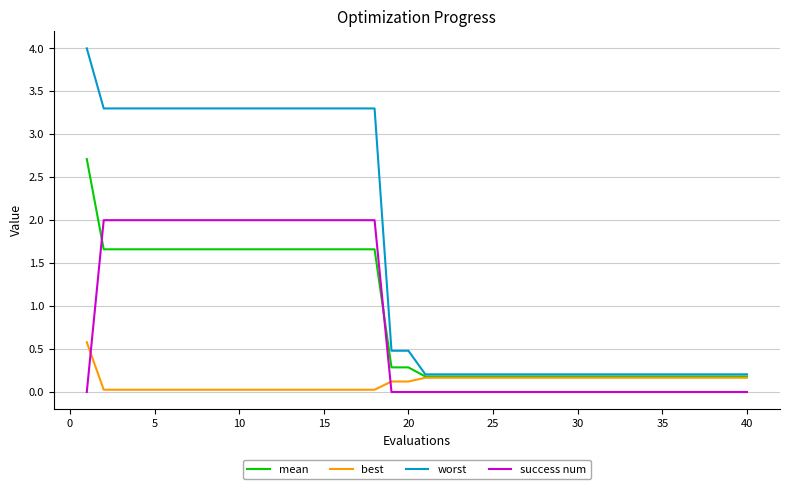

True or false: success num and worst cross at least once.

False